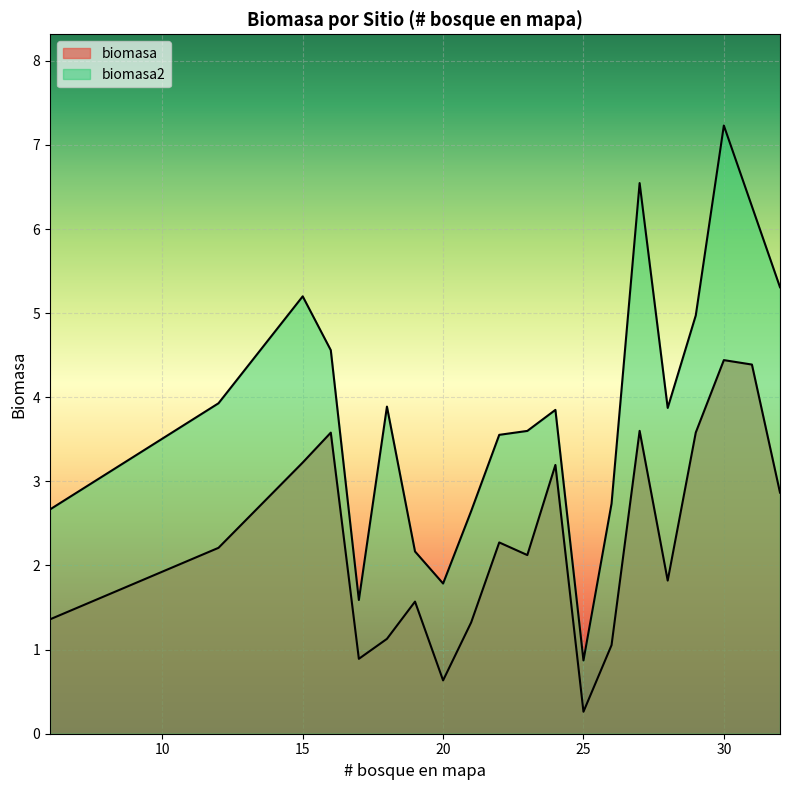

List the labels in order of biomasa value, smallest first.

25, 20, 17, 26, 18, 21, 6, 19, 28, 23, 12, 22, 32, 24, 15, 16, 29, 27, 31, 30